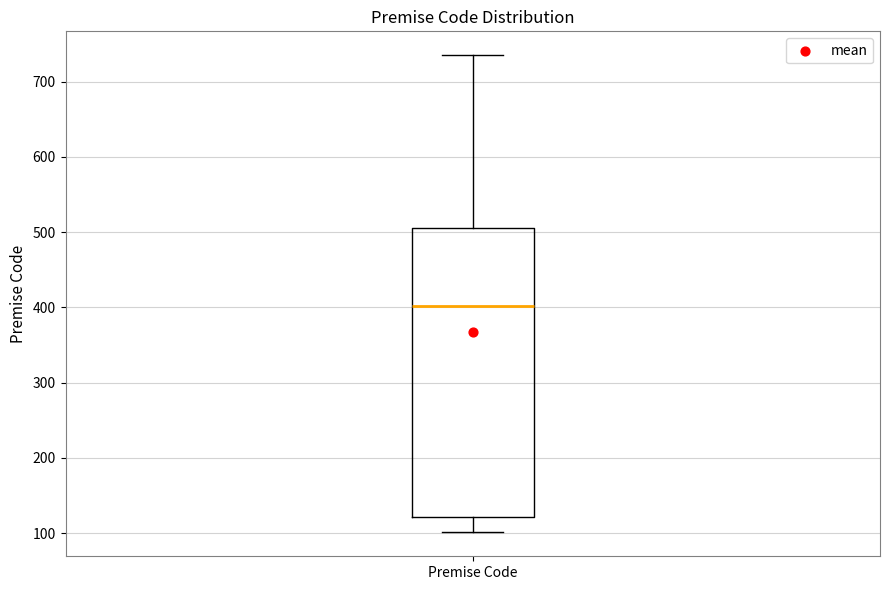

Read this box plot against the y-axis: the position of the median line, the range covered by the box, and the ends of both whiskers. The values are not printed on the chart, so give them approximately, as read against the axis.

median 400, box 120 to 510, whiskers 100 to 740